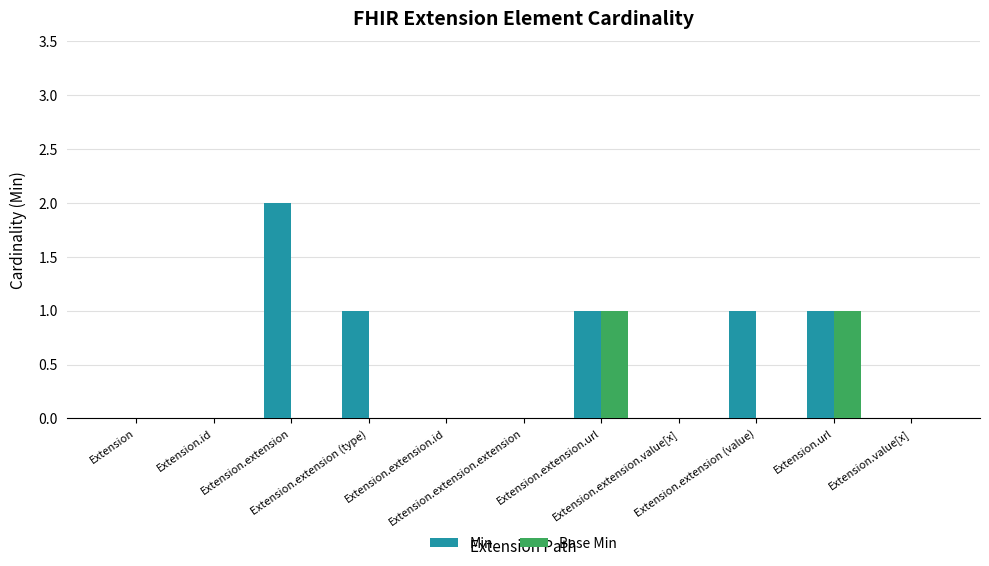

What is the maximum value for Base Min?

1